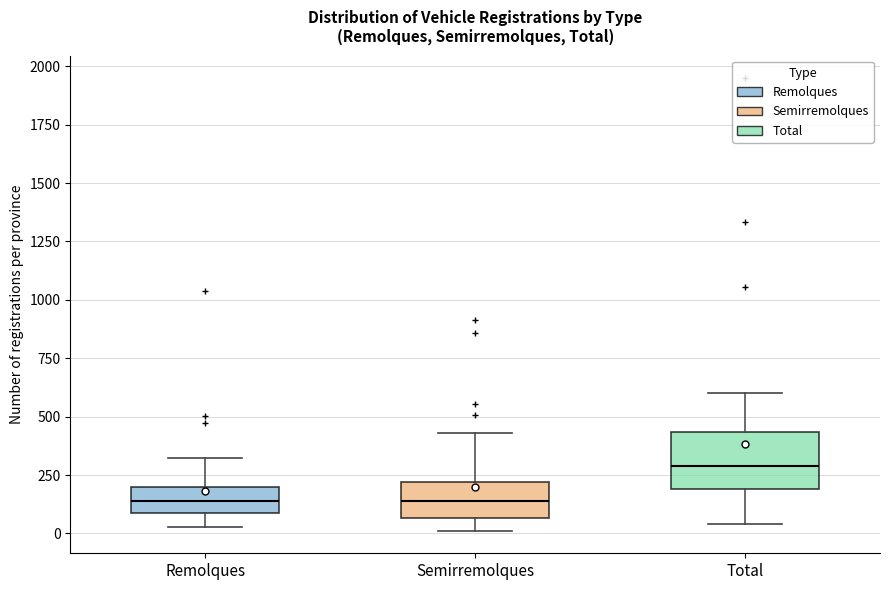

Reading left to right, transcribe this box plot: for each box, give where its median line is, the range the box spans, and where its two whiskers end, as read against the y-axis. The values are not printed on the chart, so give them approximately, as read against the axis.

Remolques: median 150, box 100 to 200, whiskers 50 to 300
Semirremolques: median 150, box 50 to 200, whiskers 0 to 450
Total: median 300, box 200 to 450, whiskers 50 to 600